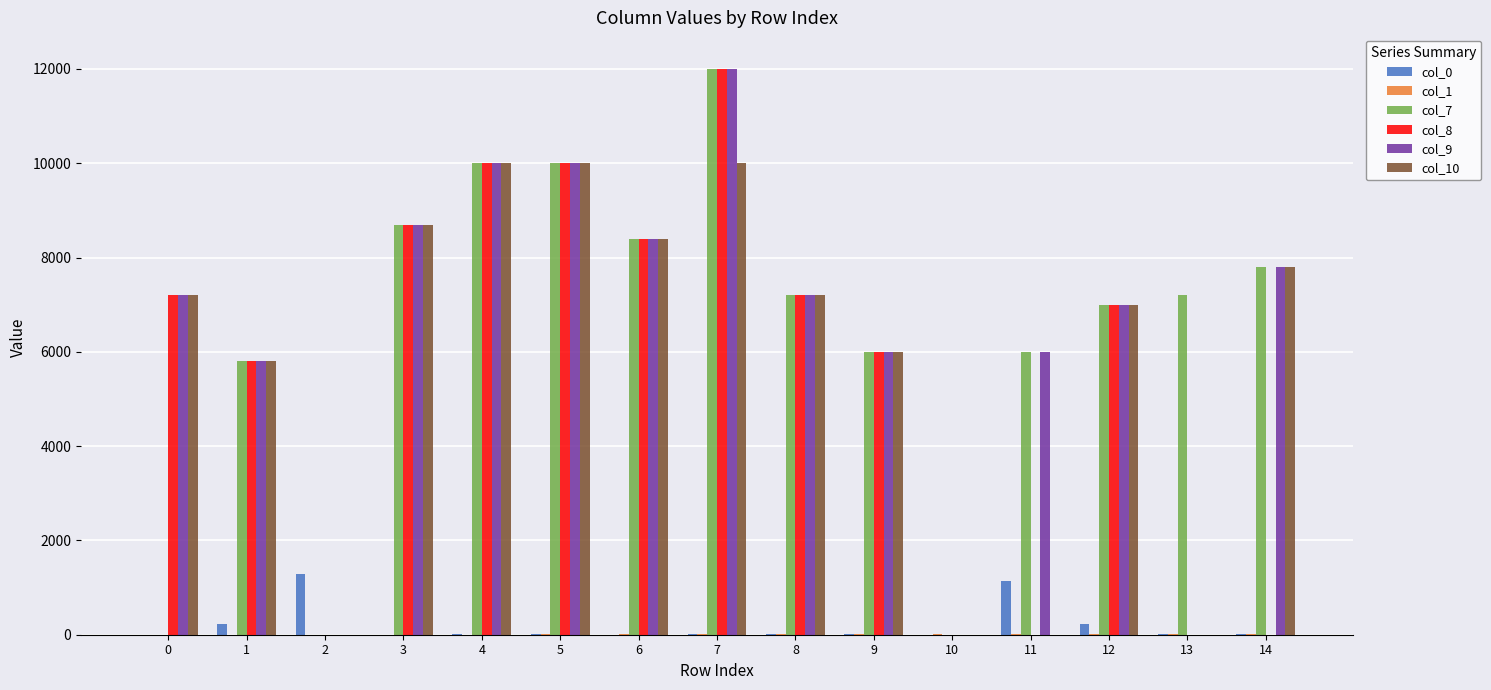

Read the col_7 value at 3.

8700